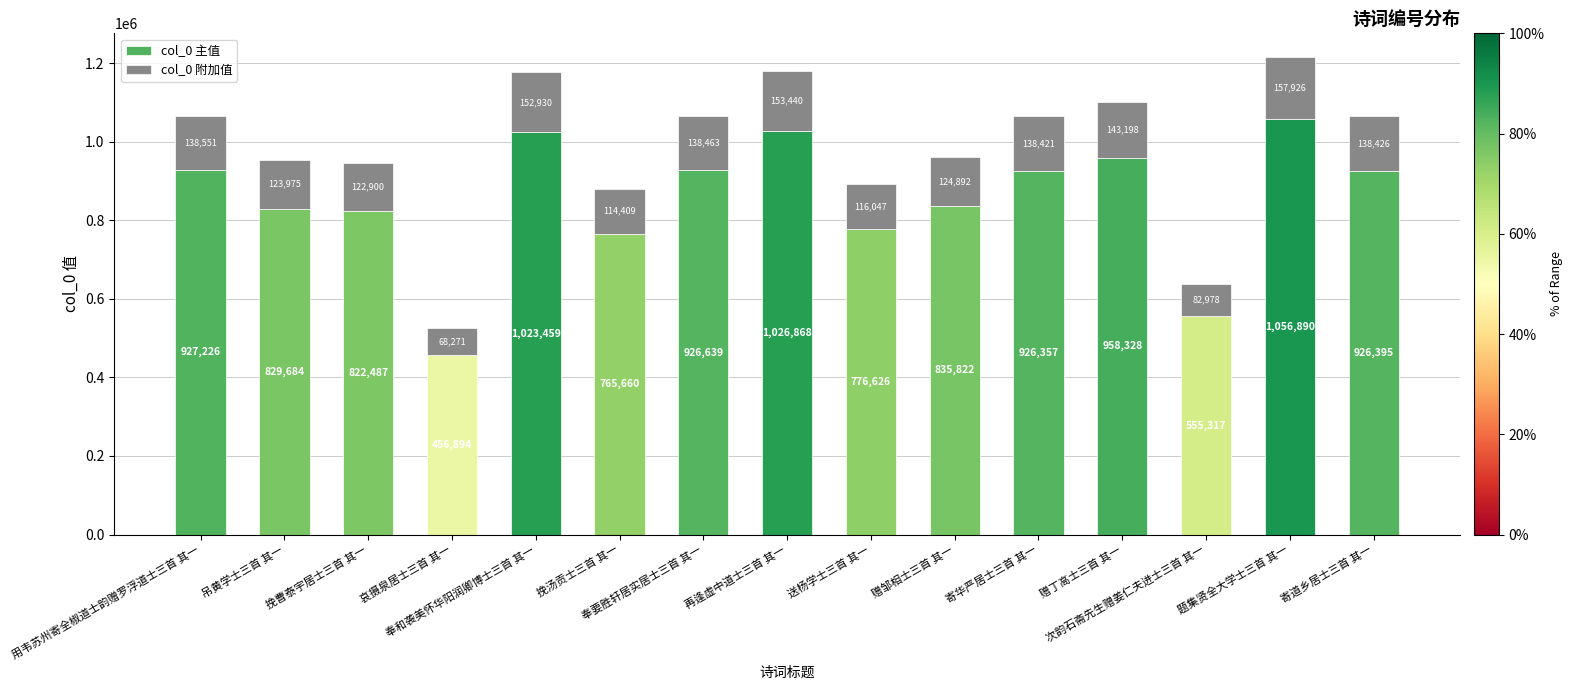

What is the maximum value for col_0 主值?

1056890.8